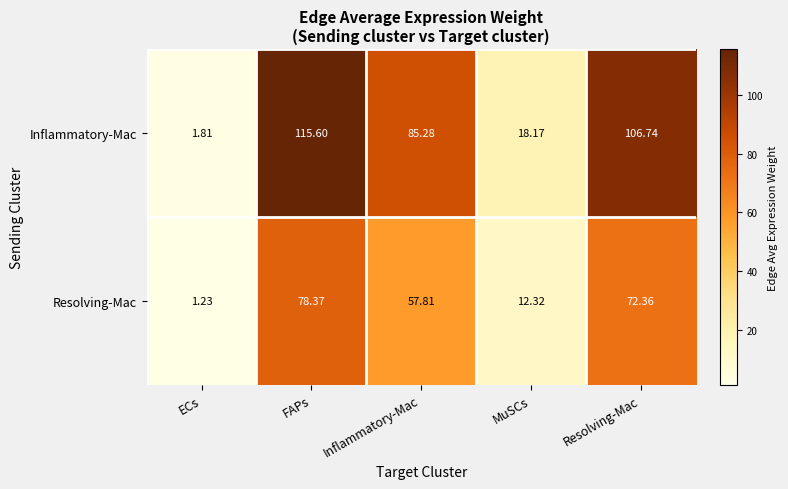

At which label is Resolving-Mac closest to 39?

Inflammatory-Mac